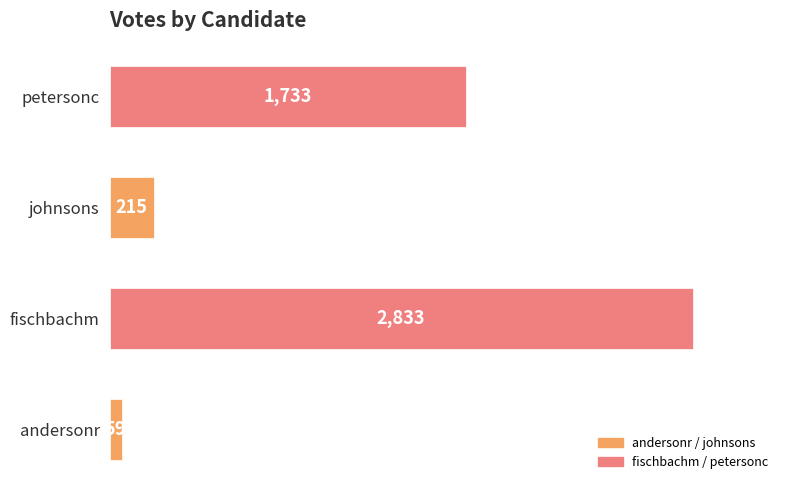

True or false: the data shows 2541 at petersonc.

False